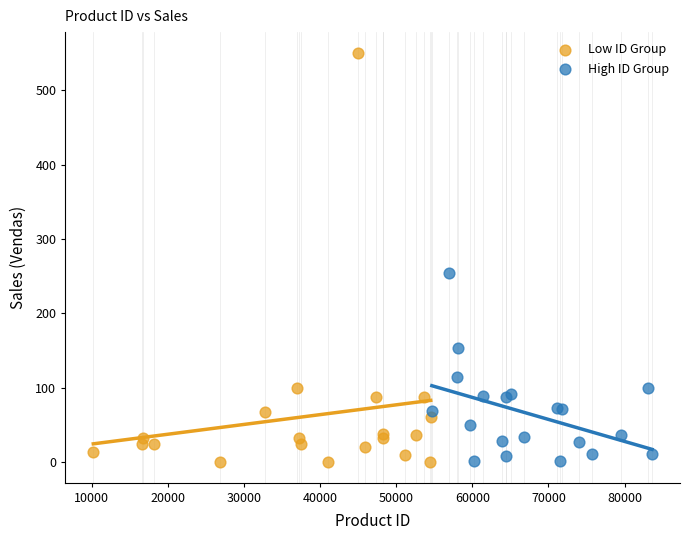

Which series has the largest Y range (max minus min)?

Low ID Group